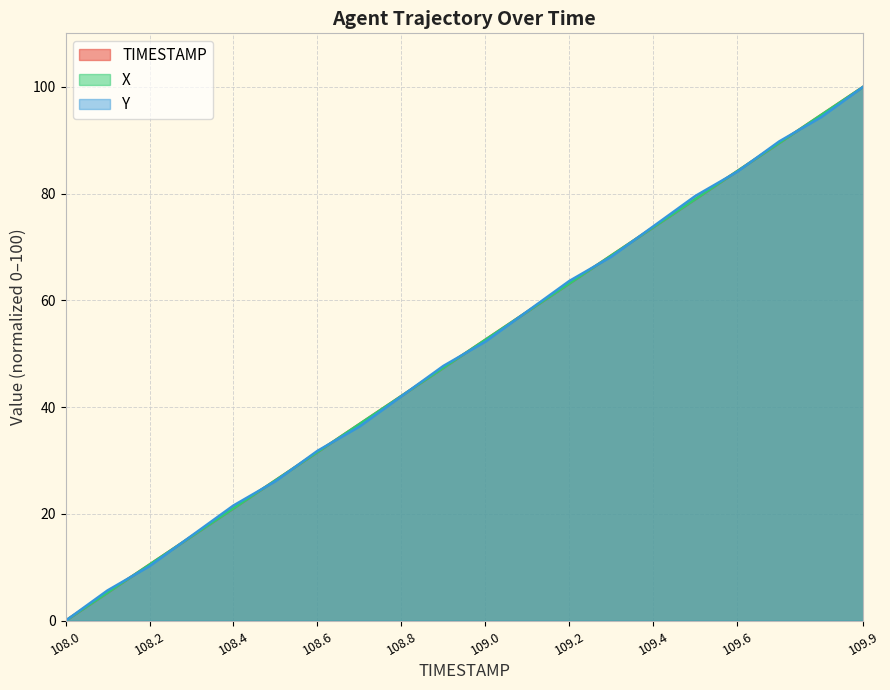

At how many categories does at least one series exceed 98?

1